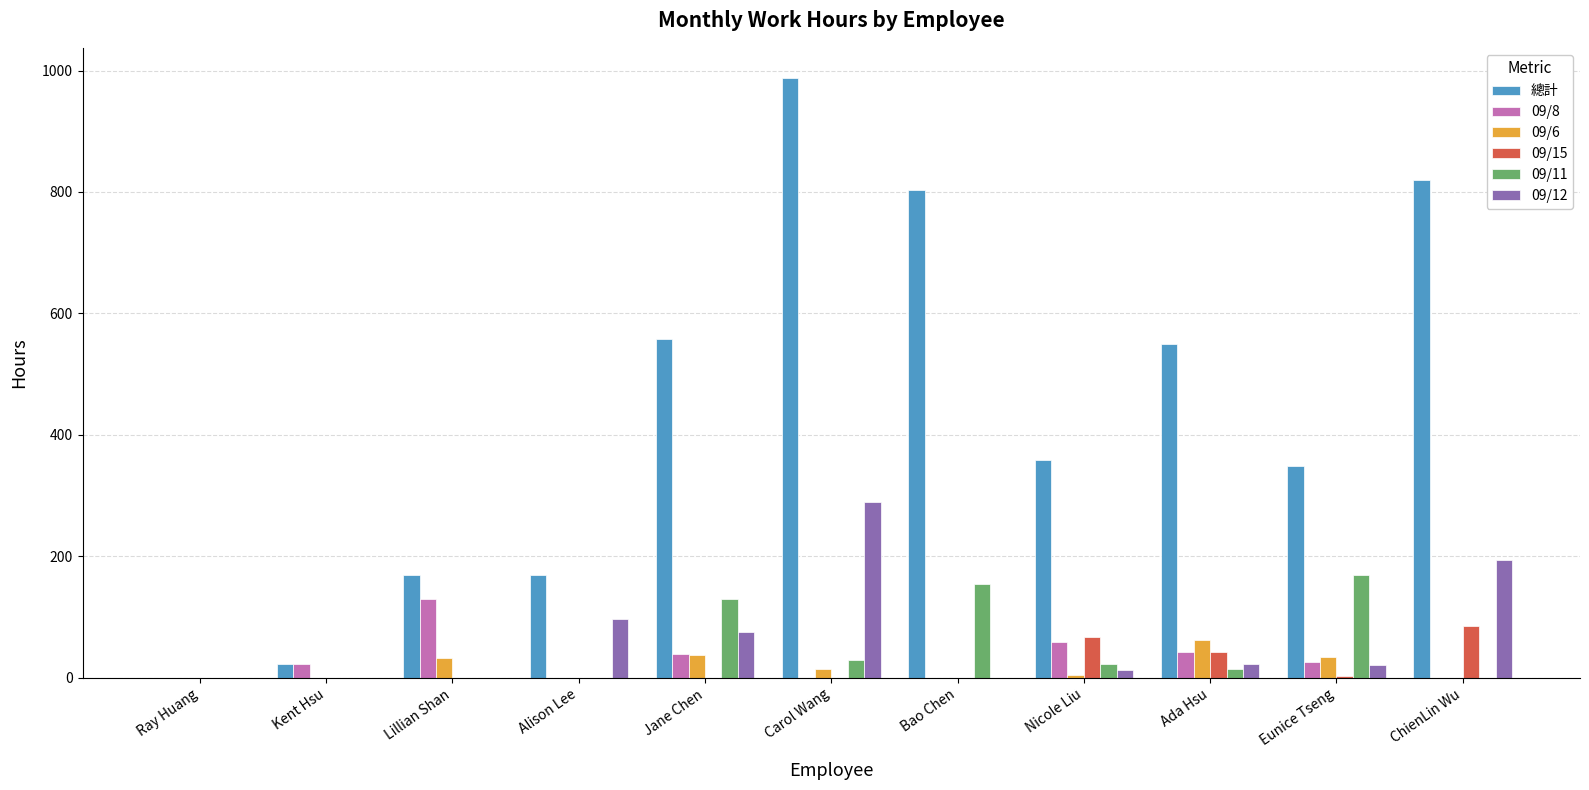

Count the number of categories in the chart.

11